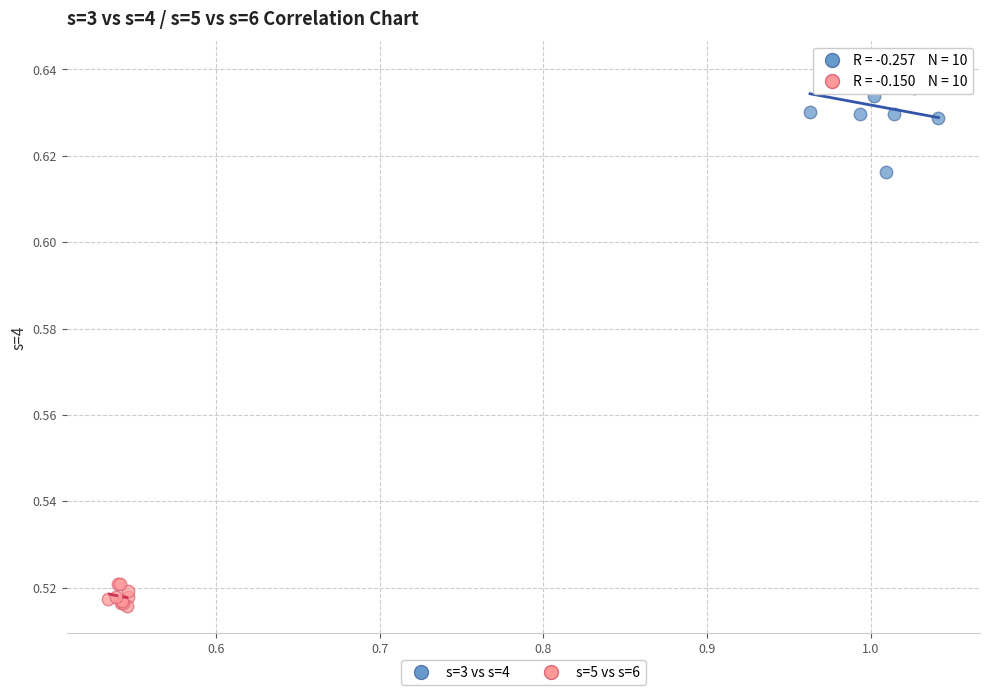

Which series contains the highest Y value?

s=3 vs s=4